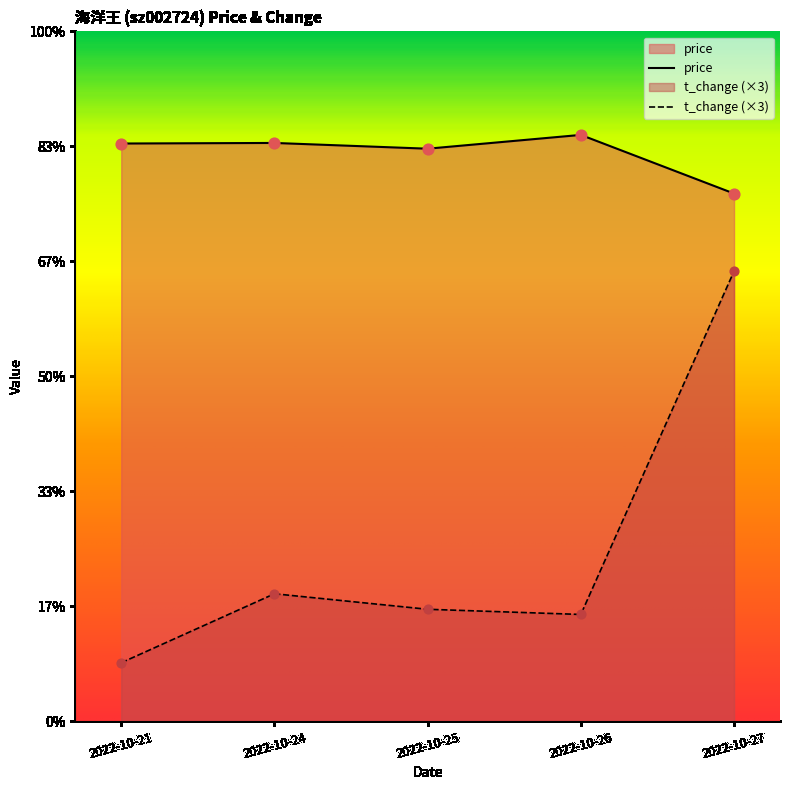

Which series has the largest total across all categories?

price